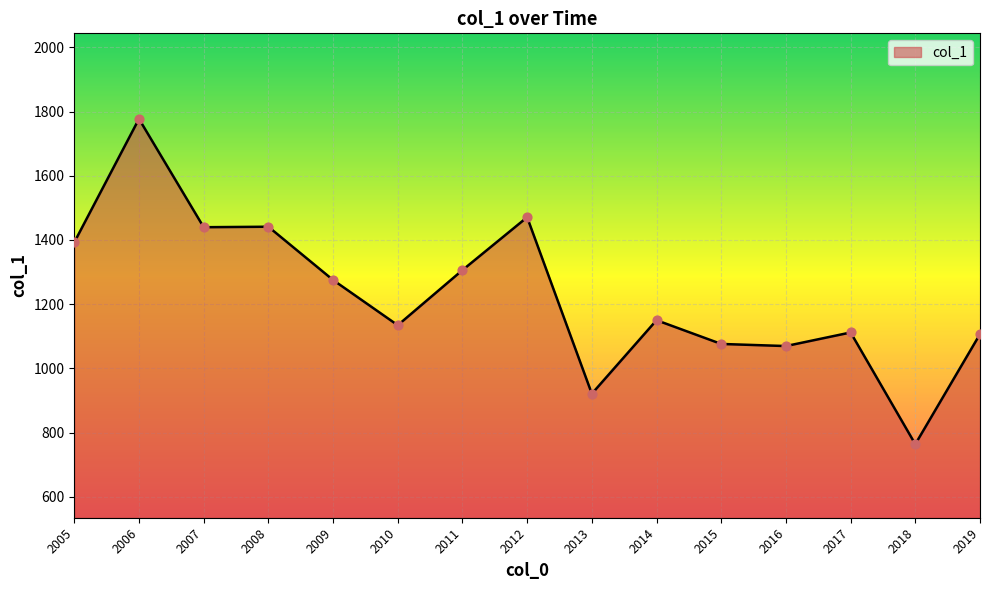

What is the change in value from 2005 to 2009?

-117.3